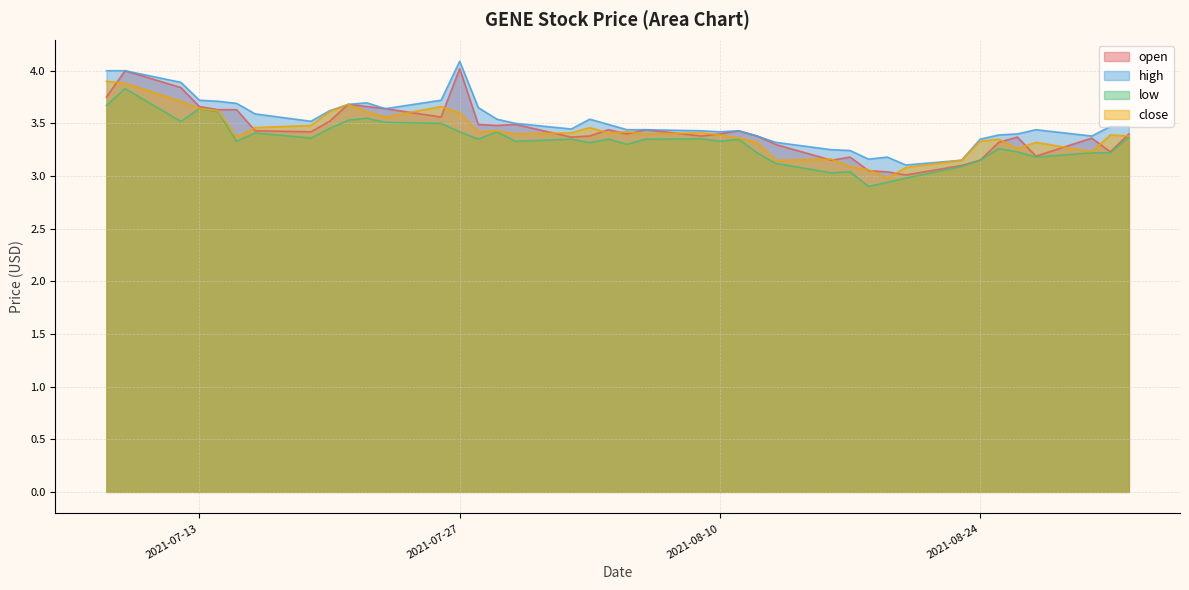

What is the average value of the open series?

3.4